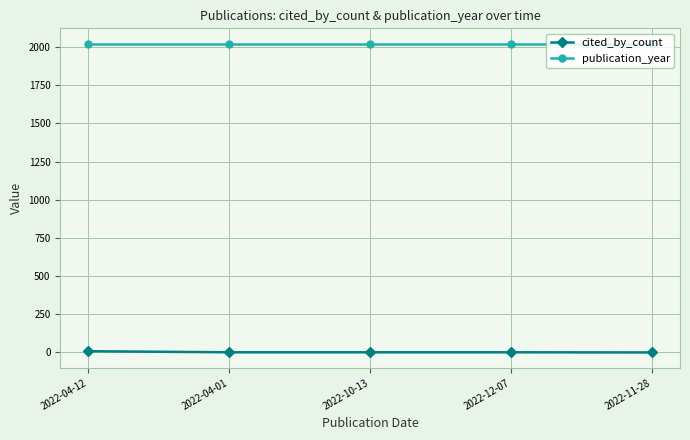

What is the maximum value shown in the chart?

2022